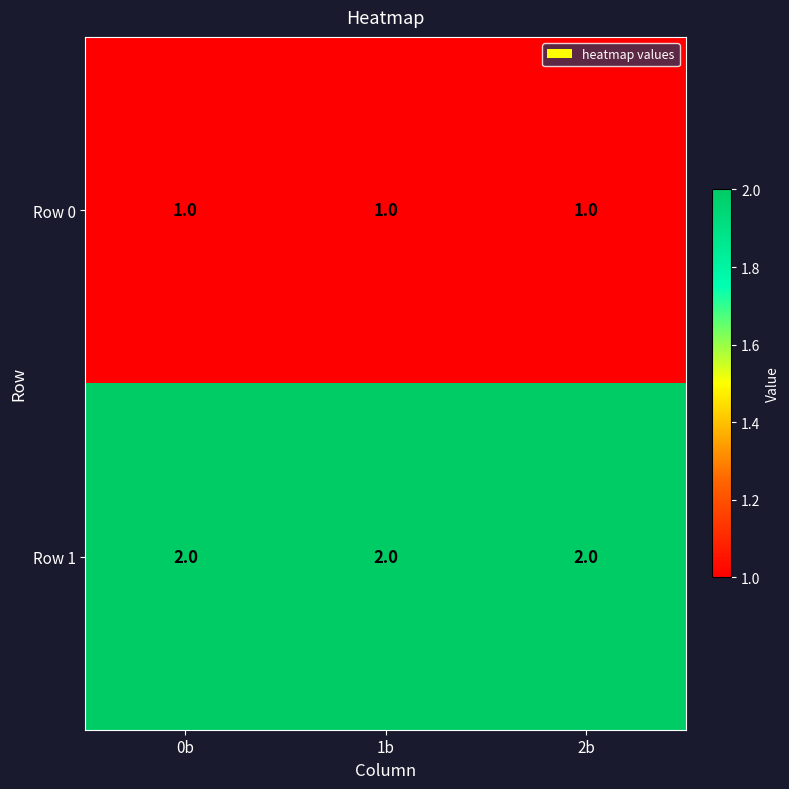

What is the spread (max minus min) of values at 1b?

1